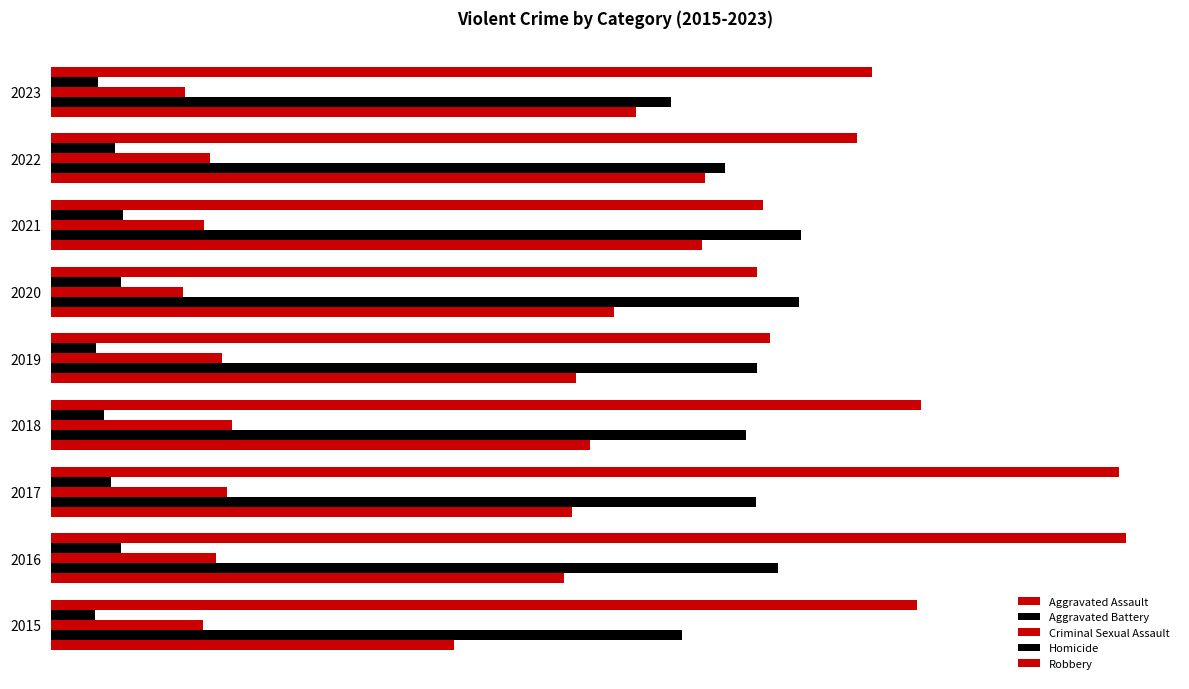

How many bars are there in each group?

5